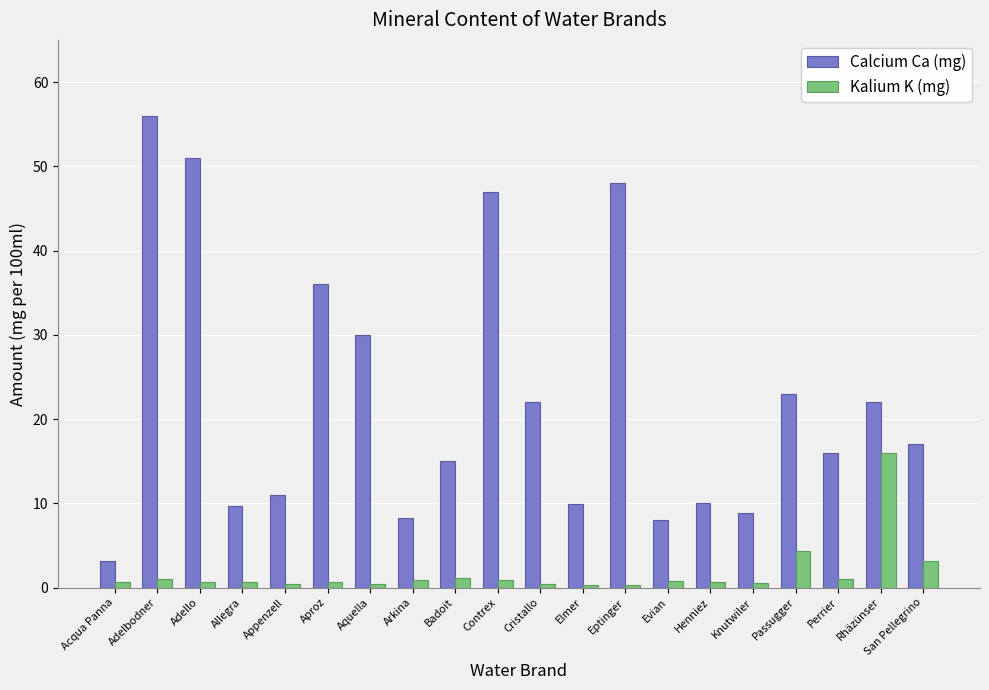

At San Pellegrino, list the series in order from smallest to largest.

Kalium K (mg), Calcium Ca (mg)